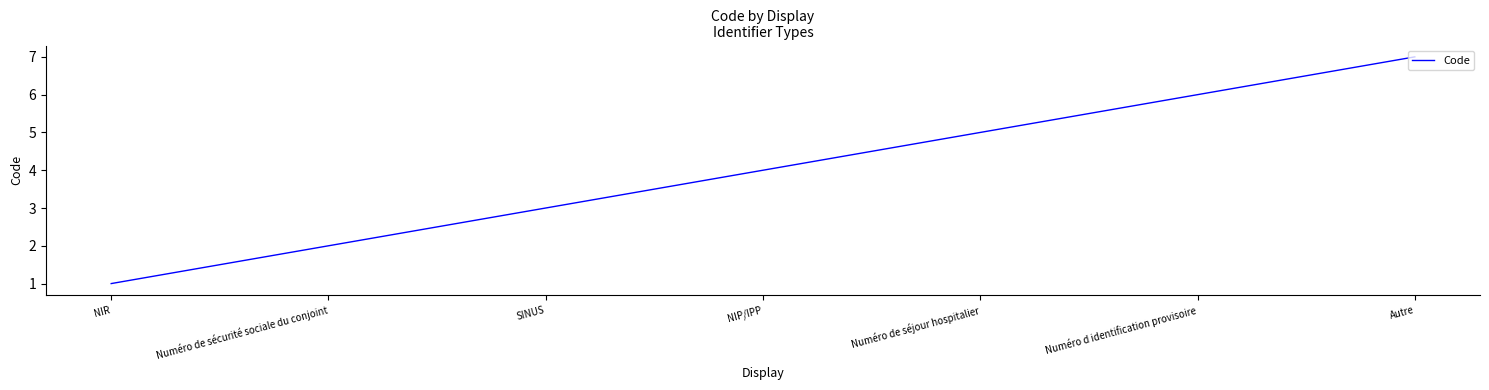

Which category has the highest value across all series?

Autre